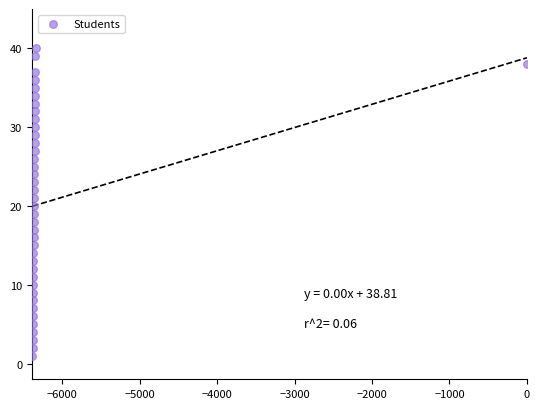

What is the range of Y values (max minus min)?

39